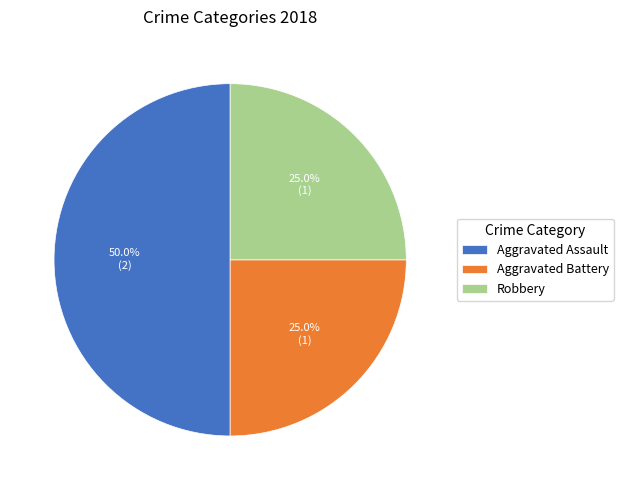

How many segments does this pie chart have?

3